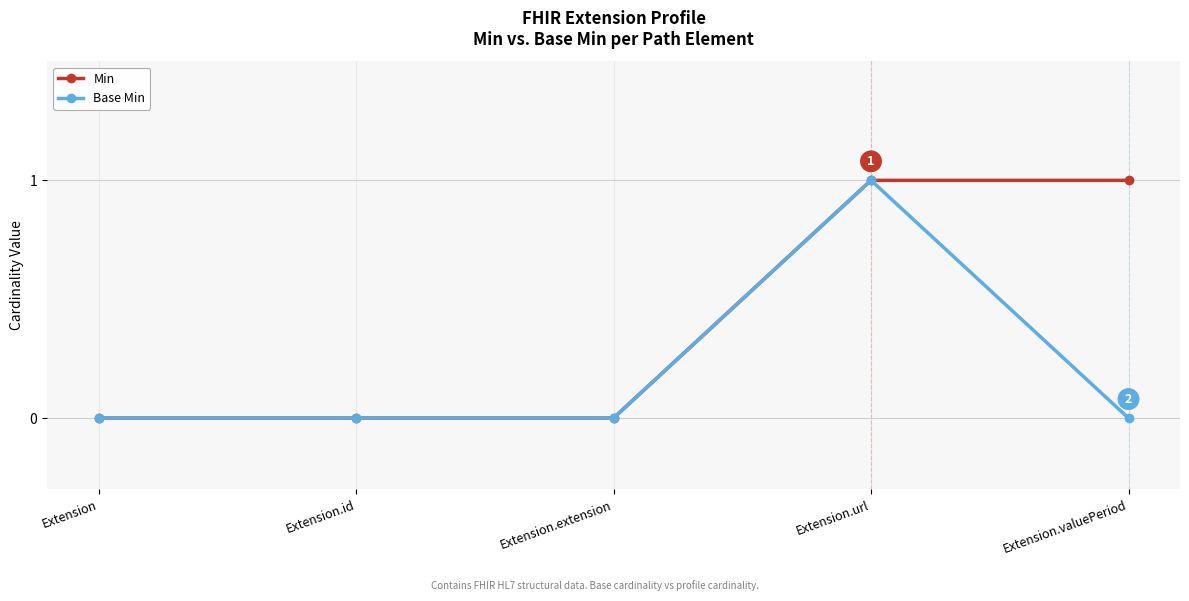

What are all the series names shown in the legend?

Min, Base Min